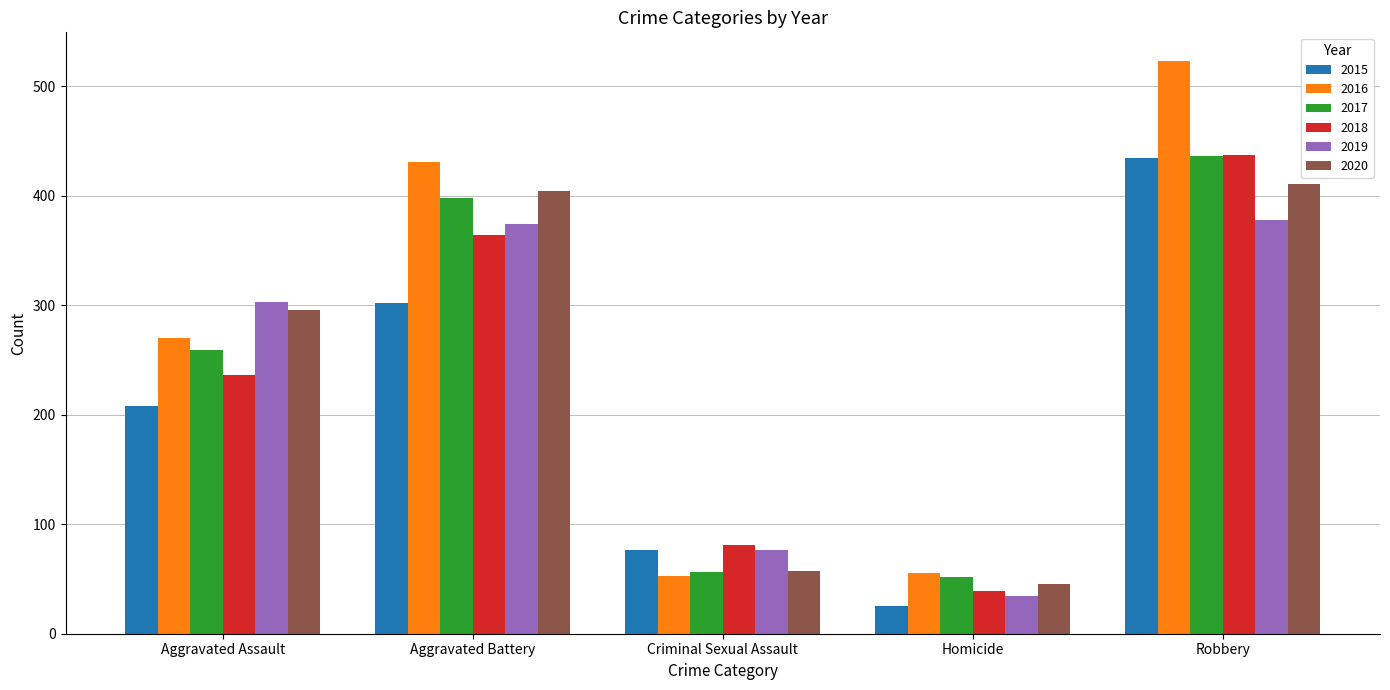

Between Homicide and Robbery, which series saw the biggest shift?

2016